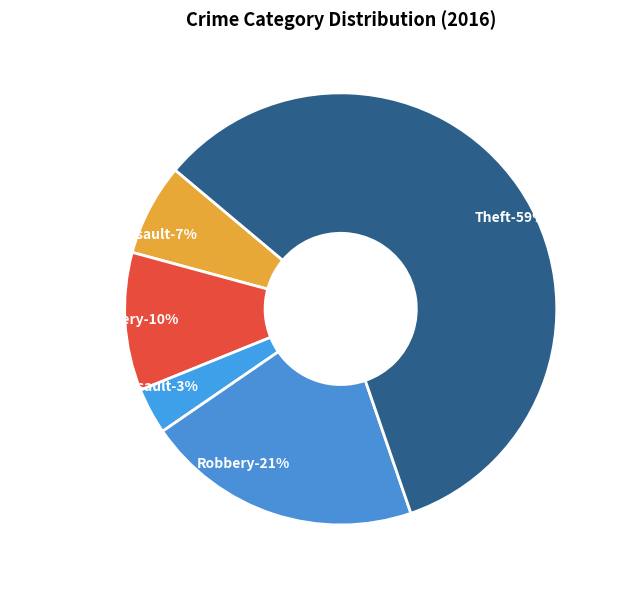

To the nearest percent, what portion does Aggravated Assault represent?

7%